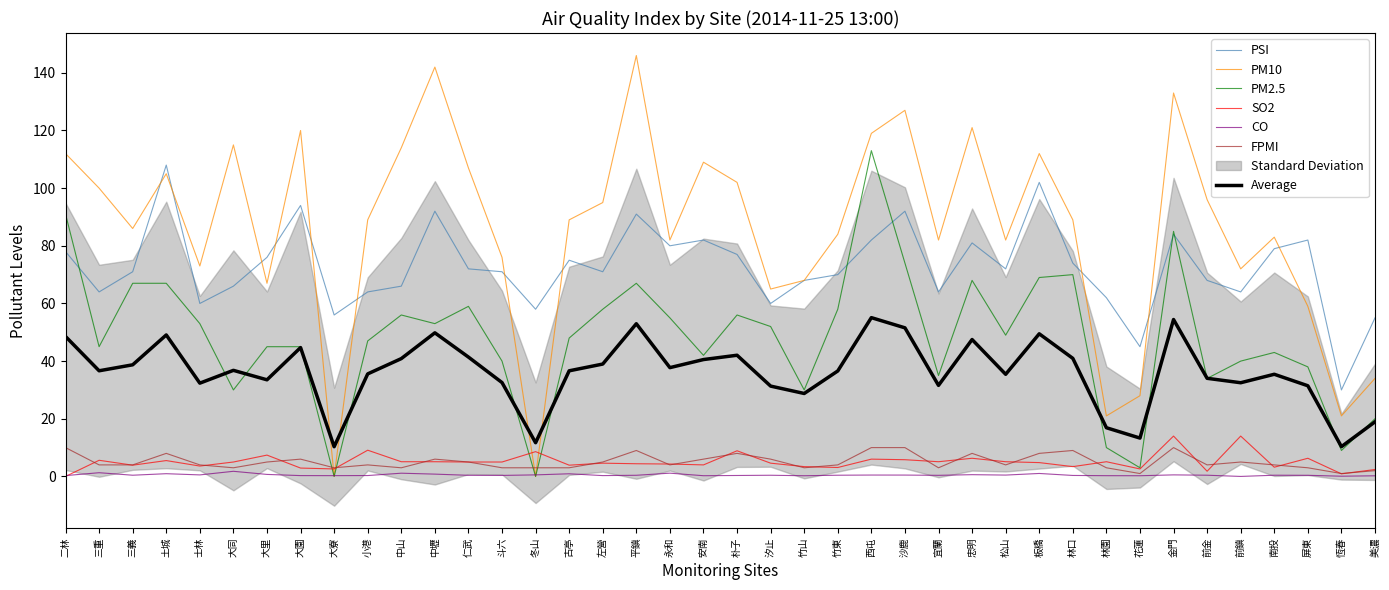

At how many categories does at least one series exceed 99?

16